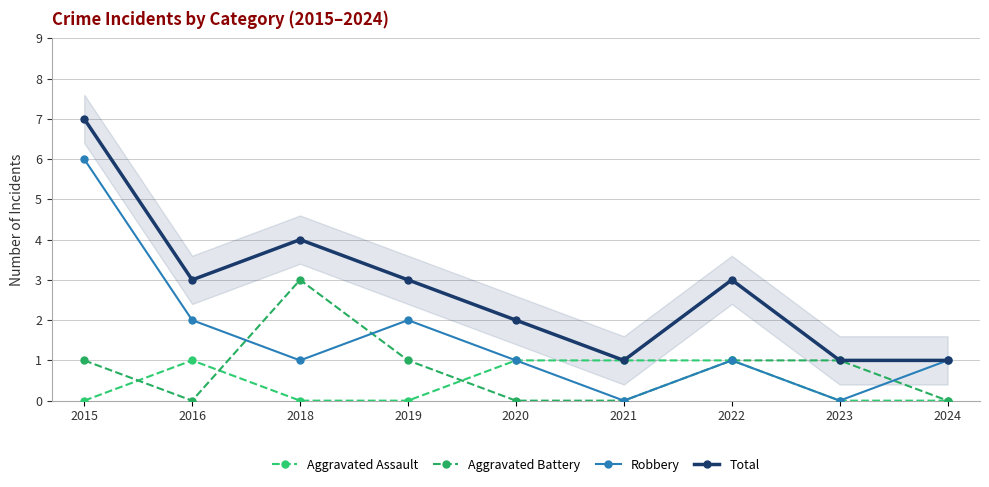

Is the value of Aggravated Assault at 2016 greater than the value of Aggravated Battery at 2018?

No